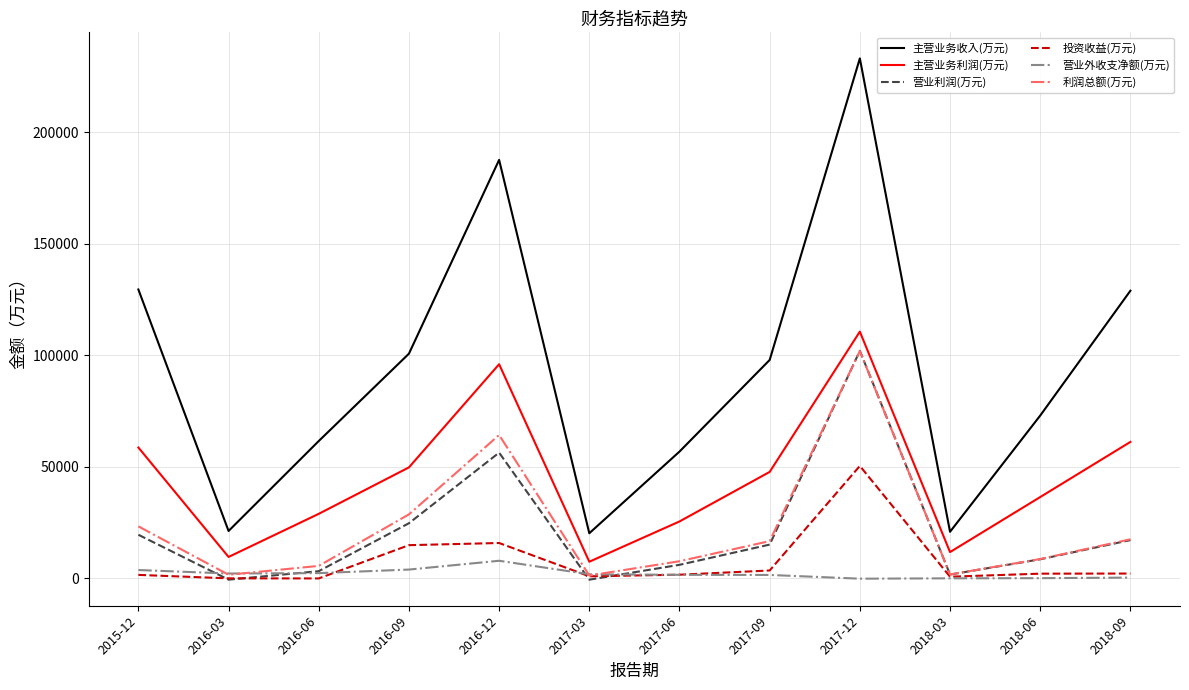

What is the total value across all series at 2016-09?

222809